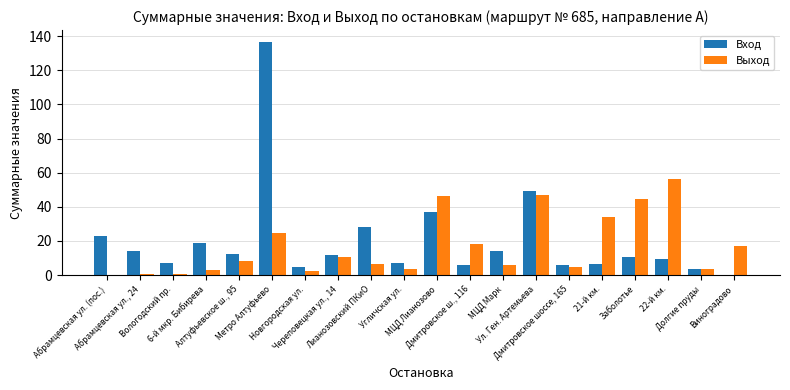

At which category is the sum across all series the highest?

Метро Алтуфьево